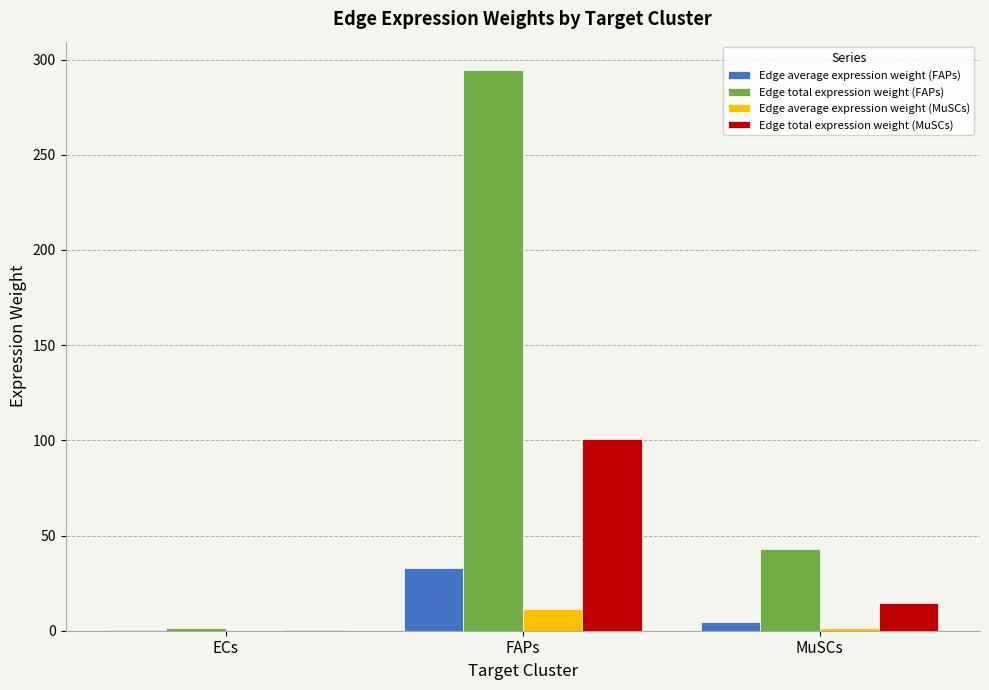

What are all the series names shown in the legend?

Edge average expression weight (FAPs), Edge total expression weight (FAPs), Edge average expression weight (MuSCs), Edge total expression weight (MuSCs)